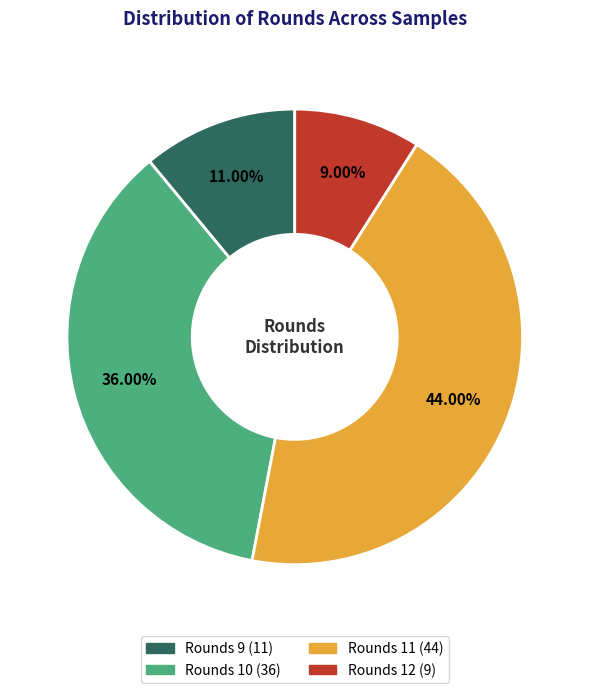

To the nearest percent, what is the difference between the Rounds 9 and Rounds 12 slice percentages?

2%